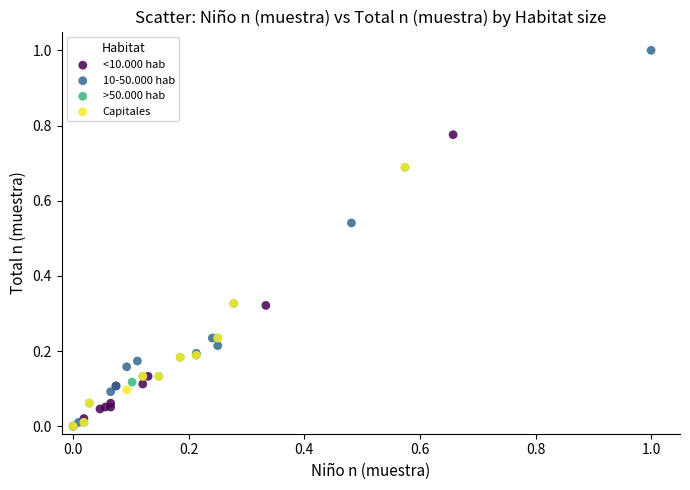

Which series has the widest spread of Y values?

10-50.000 hab